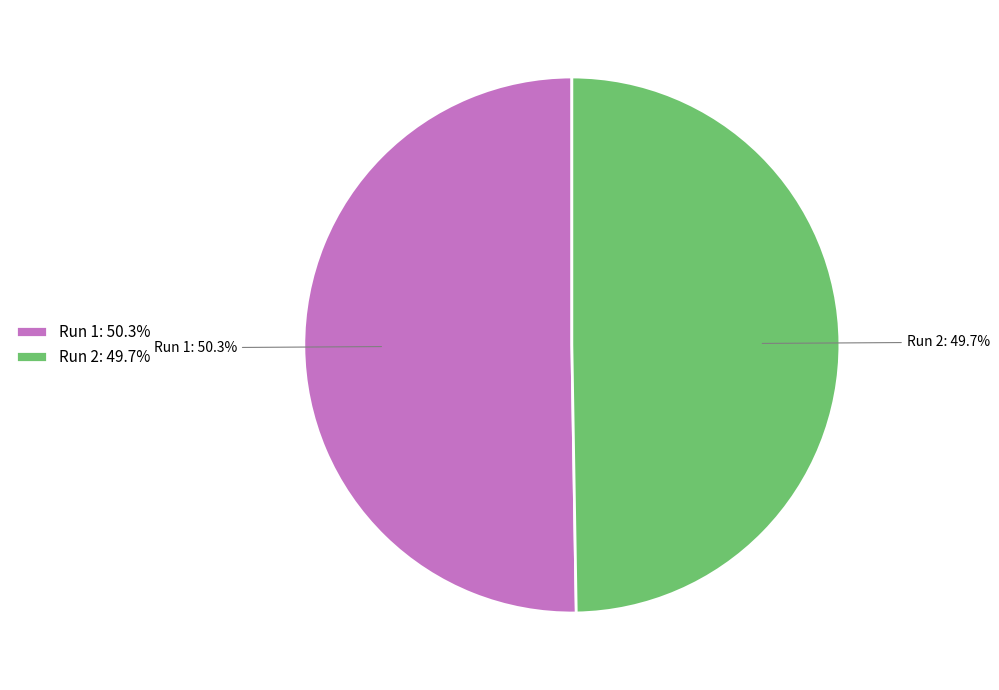

Do Run 1 and Run 2 together represent more than half of the pie?

Yes